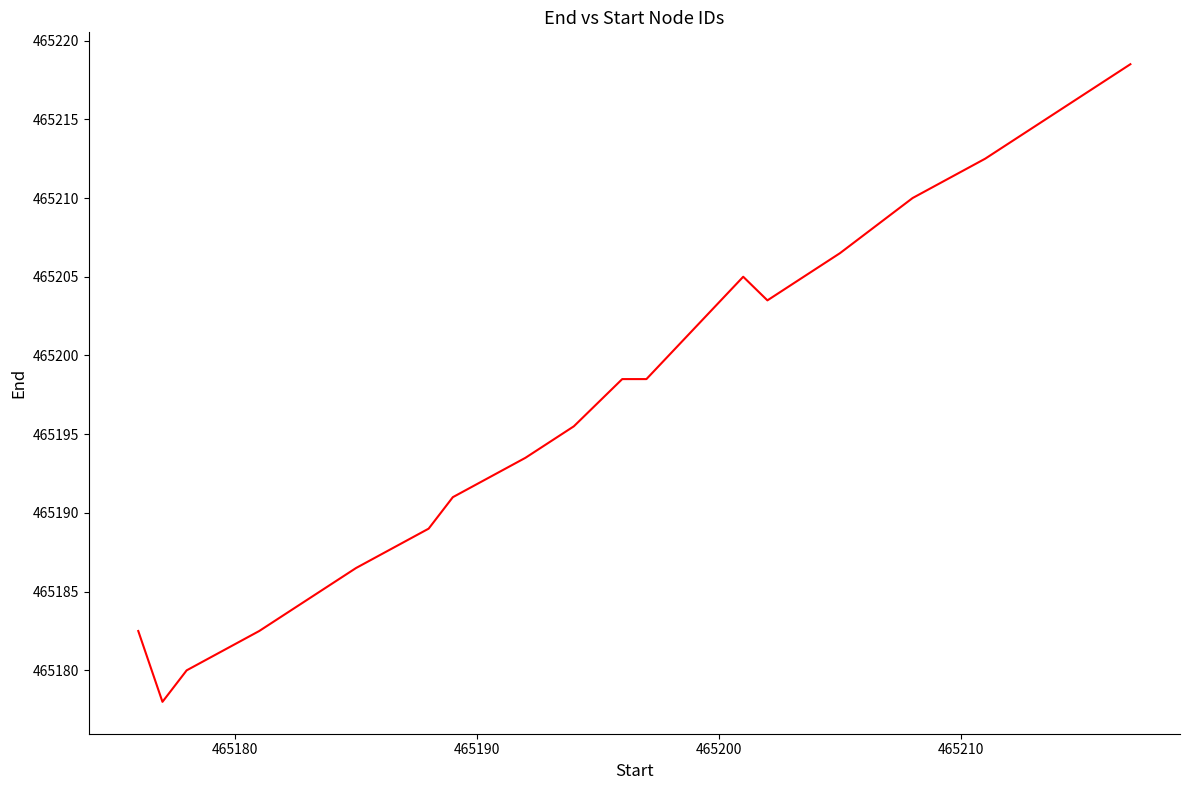

What is the maximum value shown in the chart?

465218.5